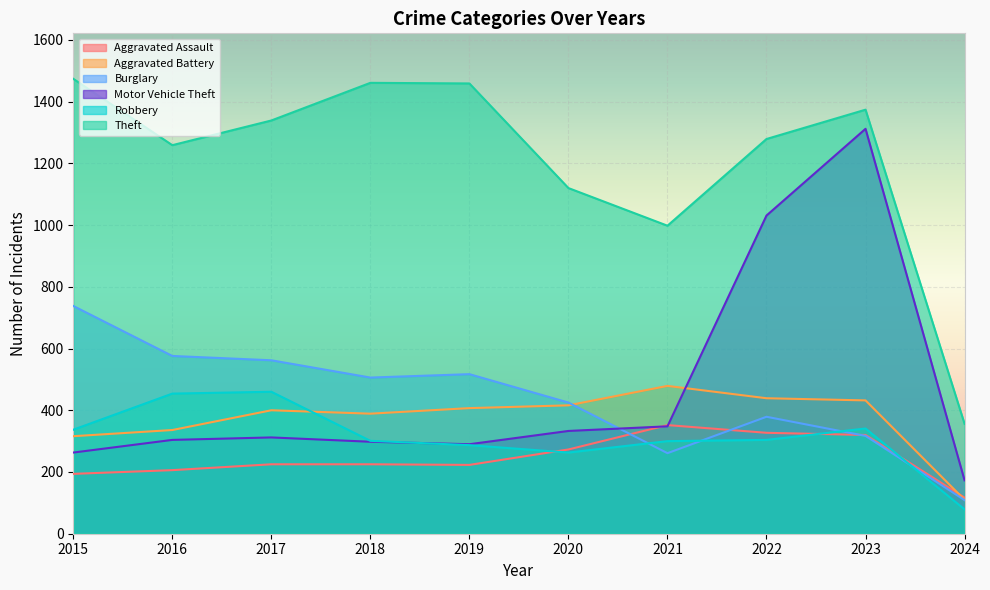

At which category is the sum across all series the highest?

2023